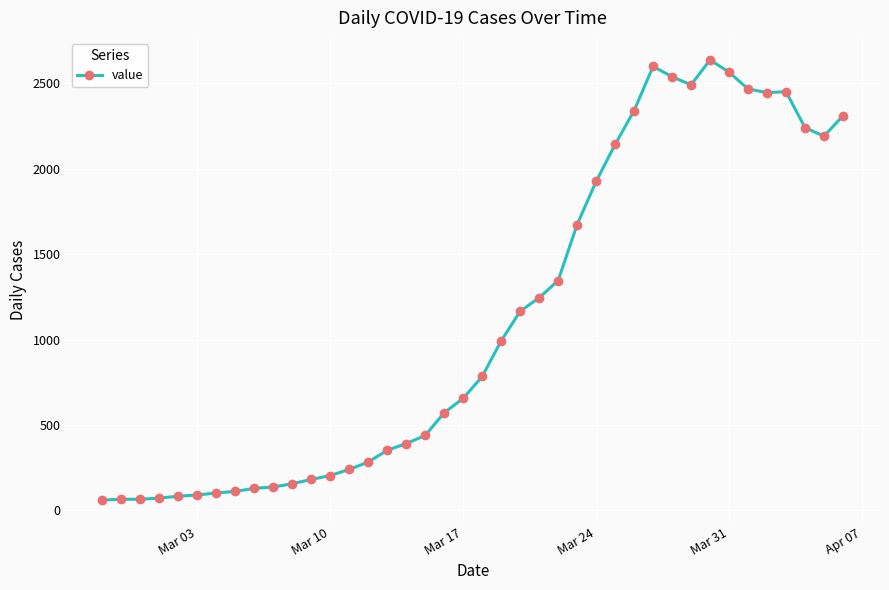

What is the sum of all values?

44951